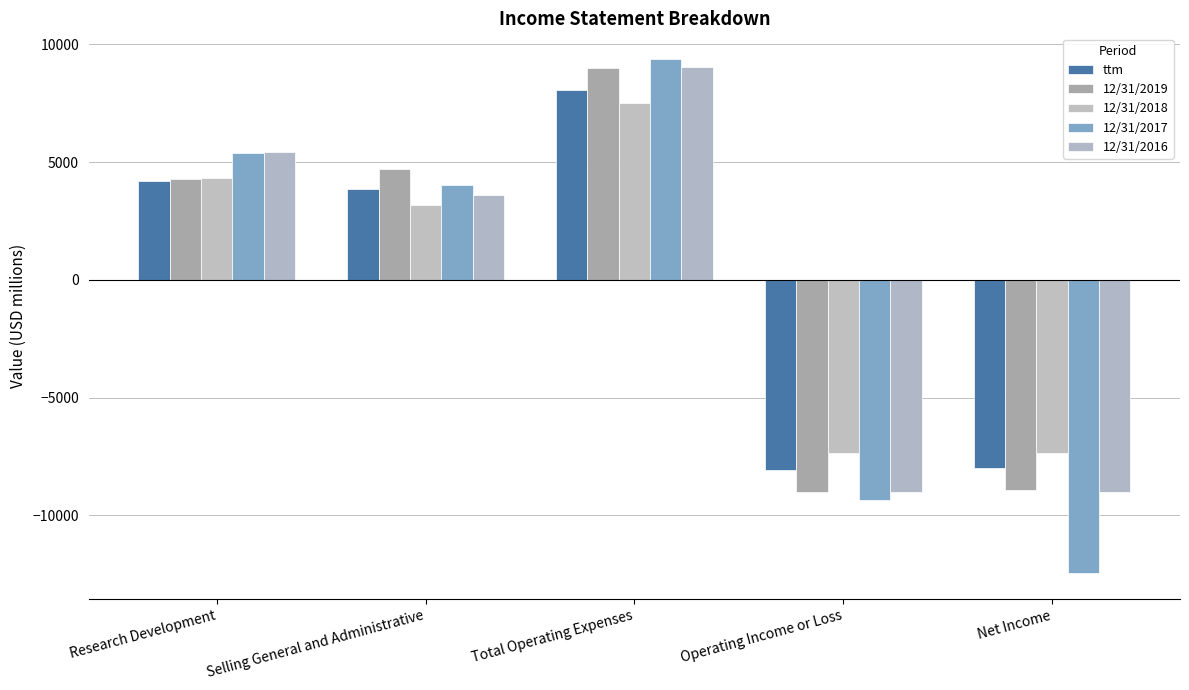

Does the chart contain any negative values?

Yes